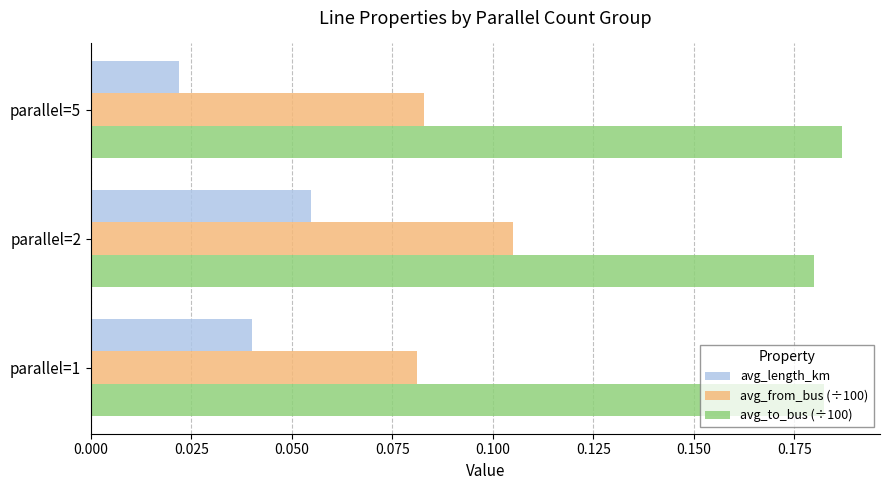

The avg_to_bus (÷100) series shows 0.3 at parallel=5. True or false?

False